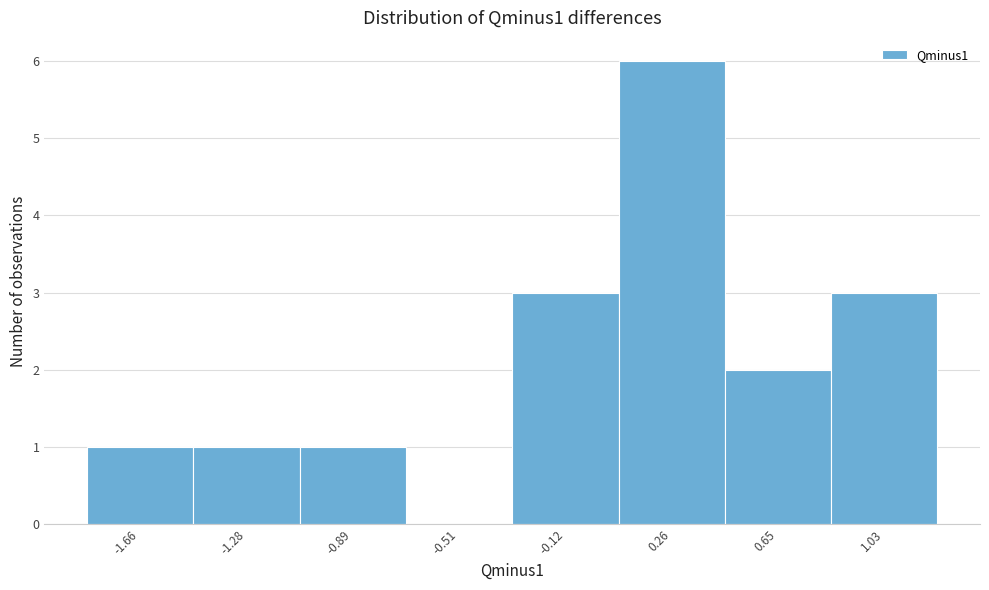

What is the height of the bar covering 0.45 to 0.85 on the x-axis? Neither the bar edges nor the heights are printed on the chart, so give them approximately, as read against the axes.

2